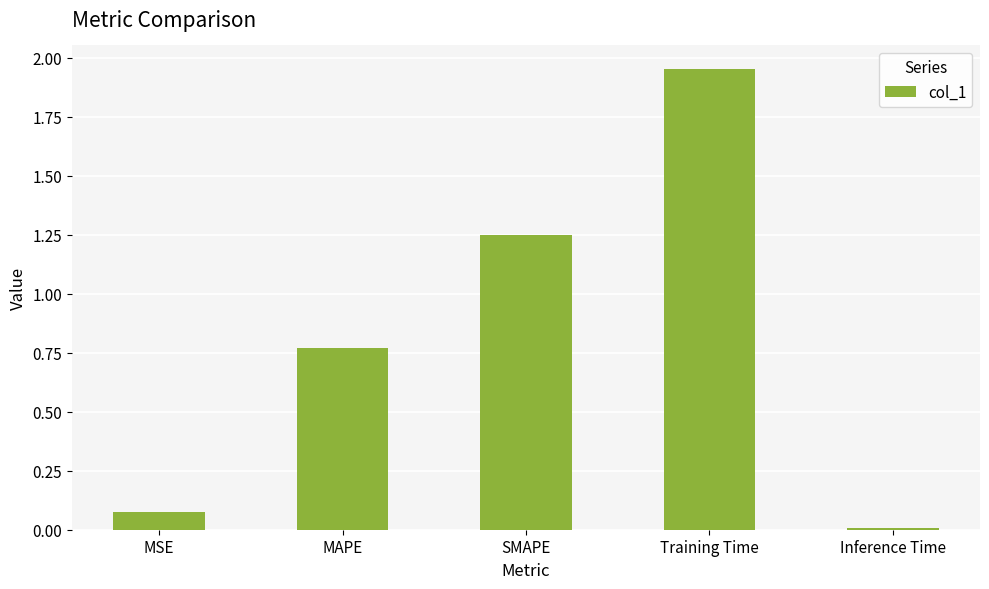

What is the sum of the values at MAPE and Training Time?

2.7